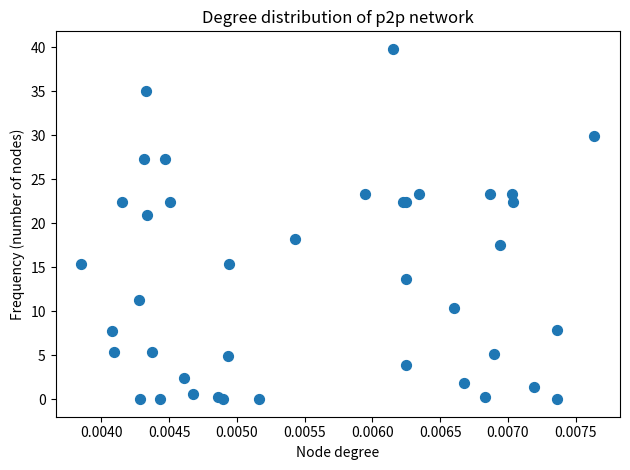

What Y value in the scatter plot is closest to 19?

18.2